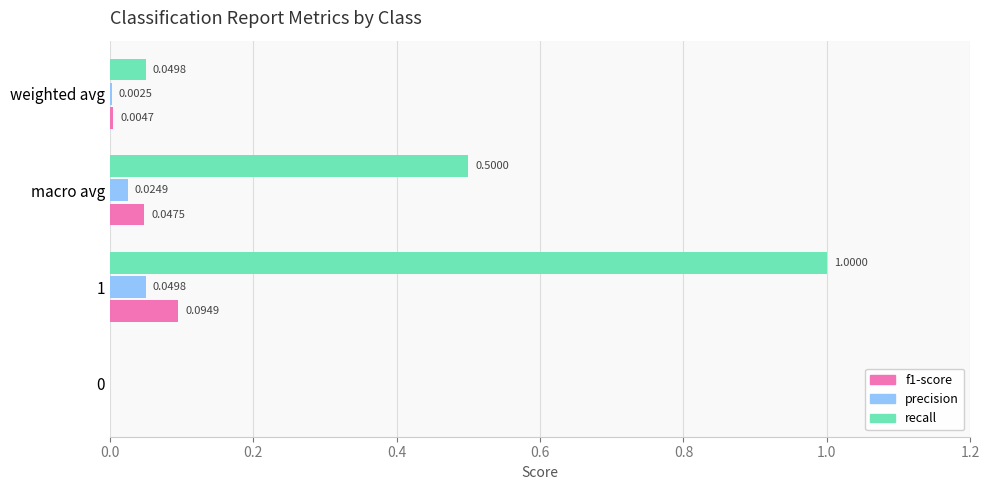

How many values in the precision series exceed 0?

3